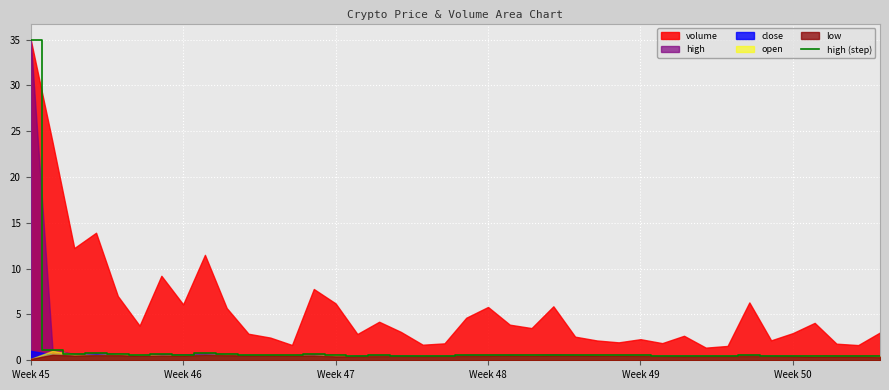

What is the maximum value for high (step)?

35.0